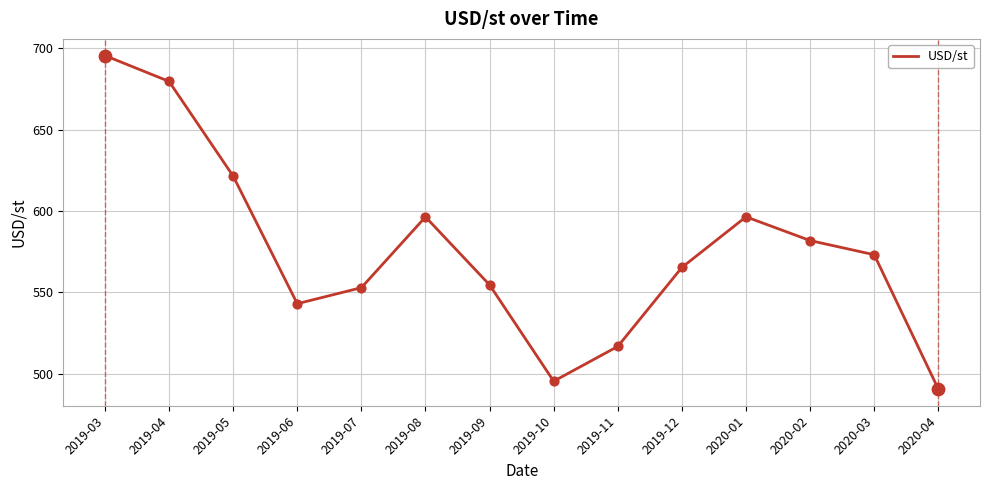

Approximately how many times larger is the value at 2020-02 compared to 2020-04?

1.2